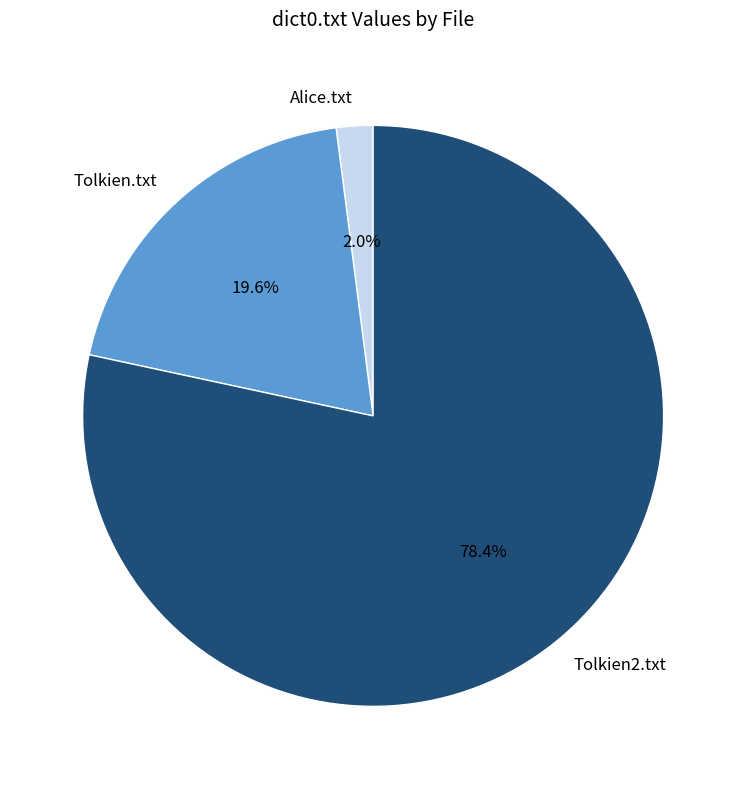

Combined, do Alice.txt and Tolkien2.txt account for over 50%?

Yes